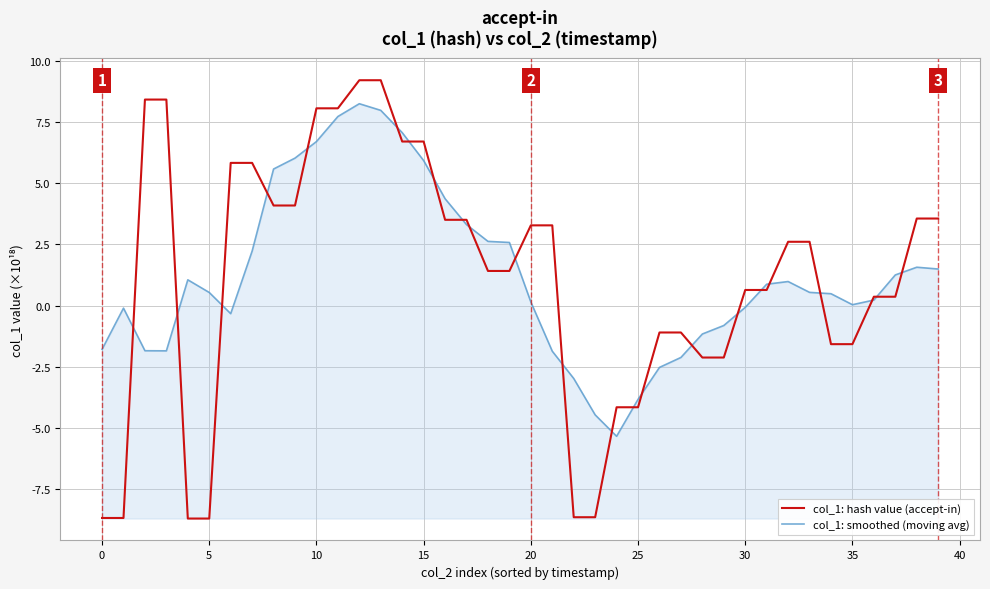

List the series in order of their peak value, lowest first.

col_1: smoothed (moving avg), col_1: hash value (accept-in)